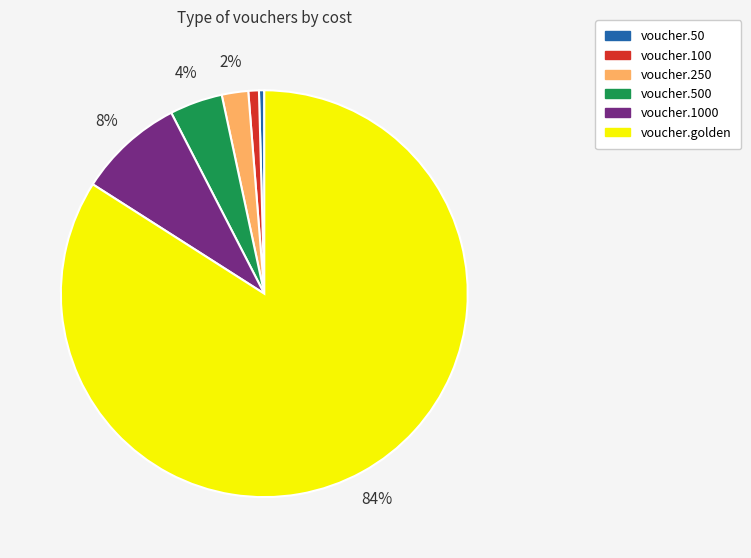

To the nearest percent, what is the average slice percentage?

17%